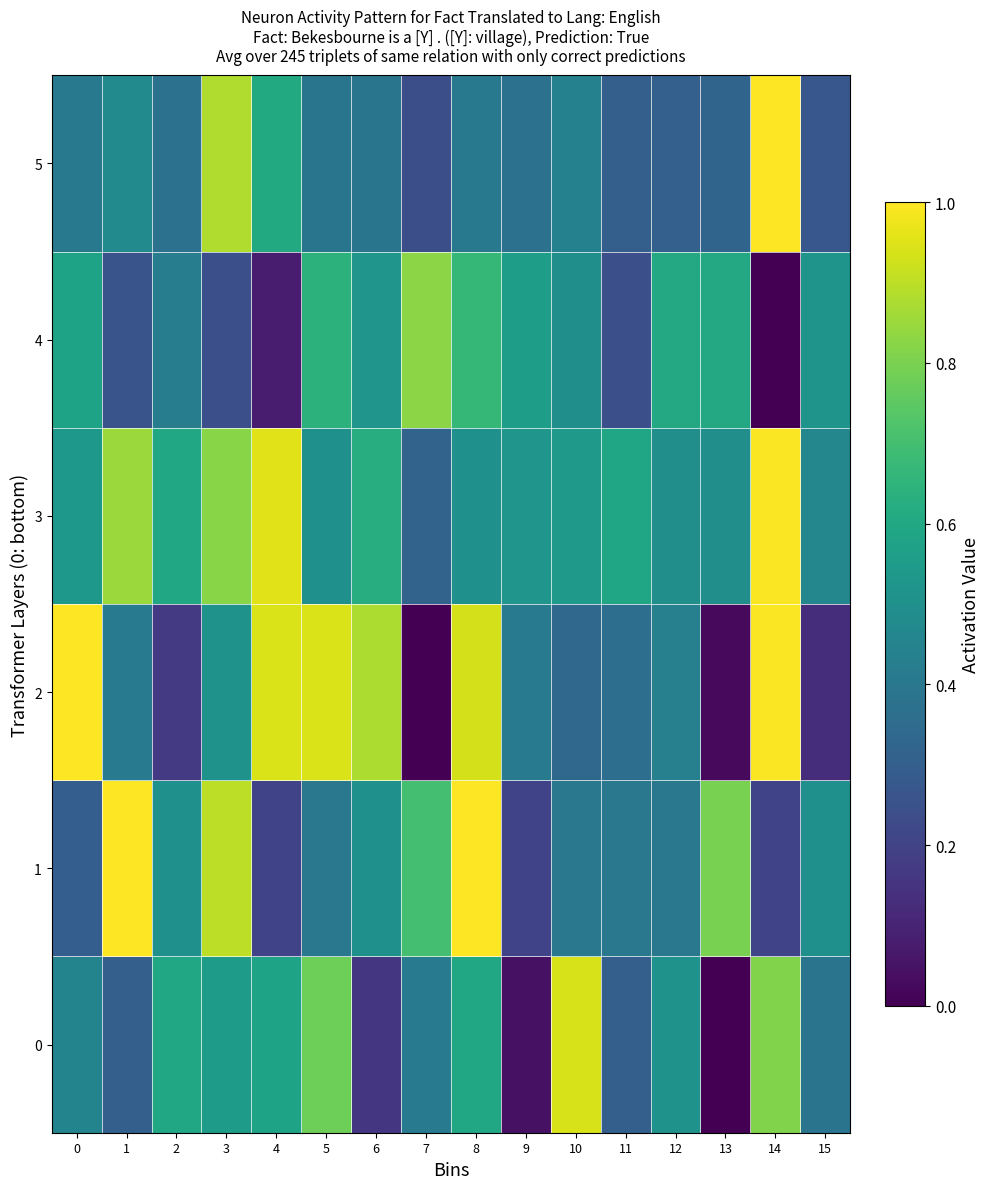

Which series has the largest total across all categories?

3